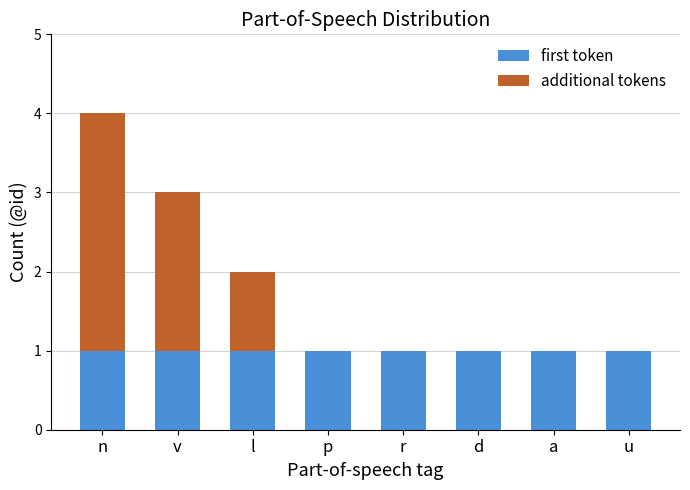

How many categories are shown in the chart?

8